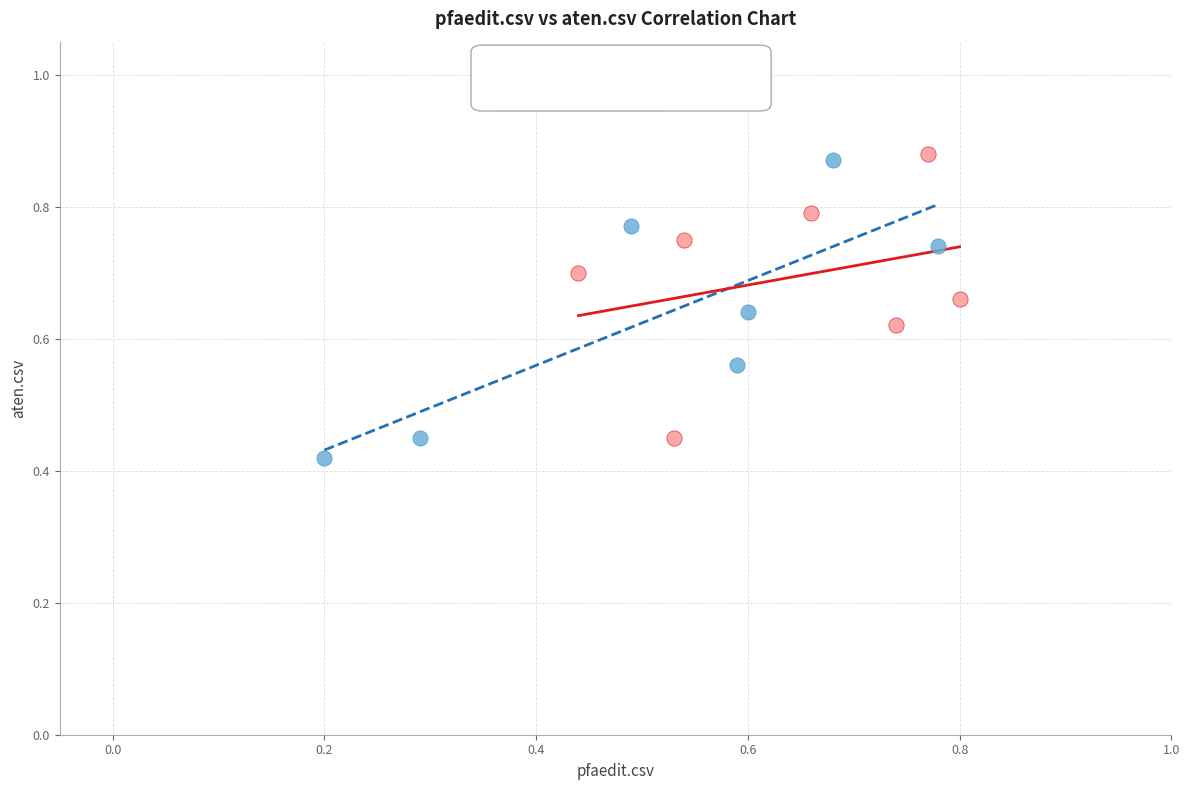

What are all the series names shown in the legend?

Group A (rows 1-7), Group B (rows 8-14)